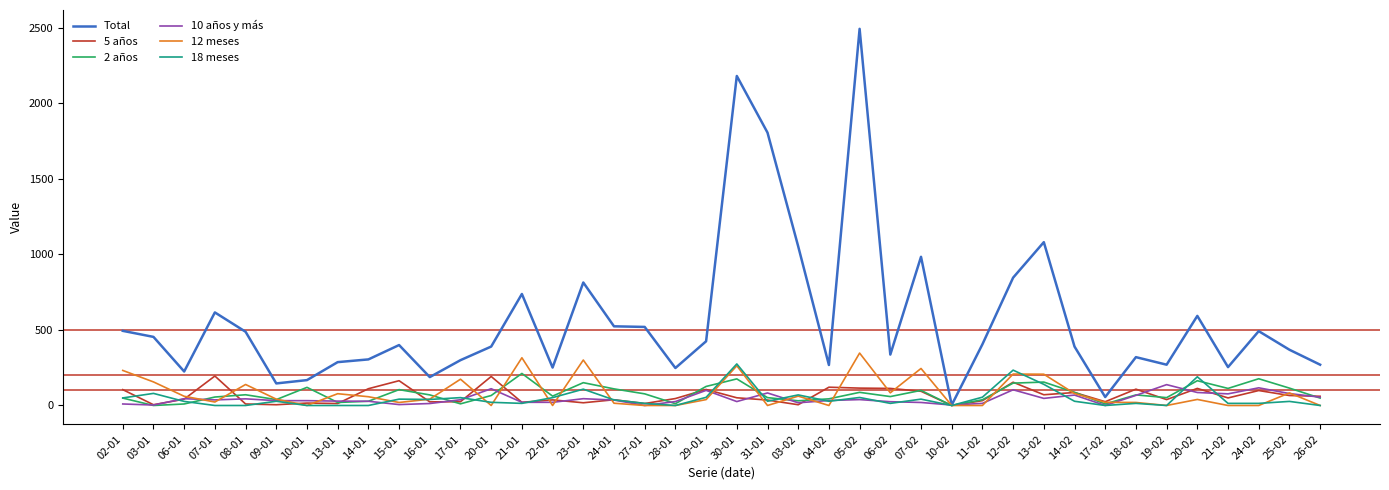

The value of 12 meses at 30-01 is 263. True or false?

True